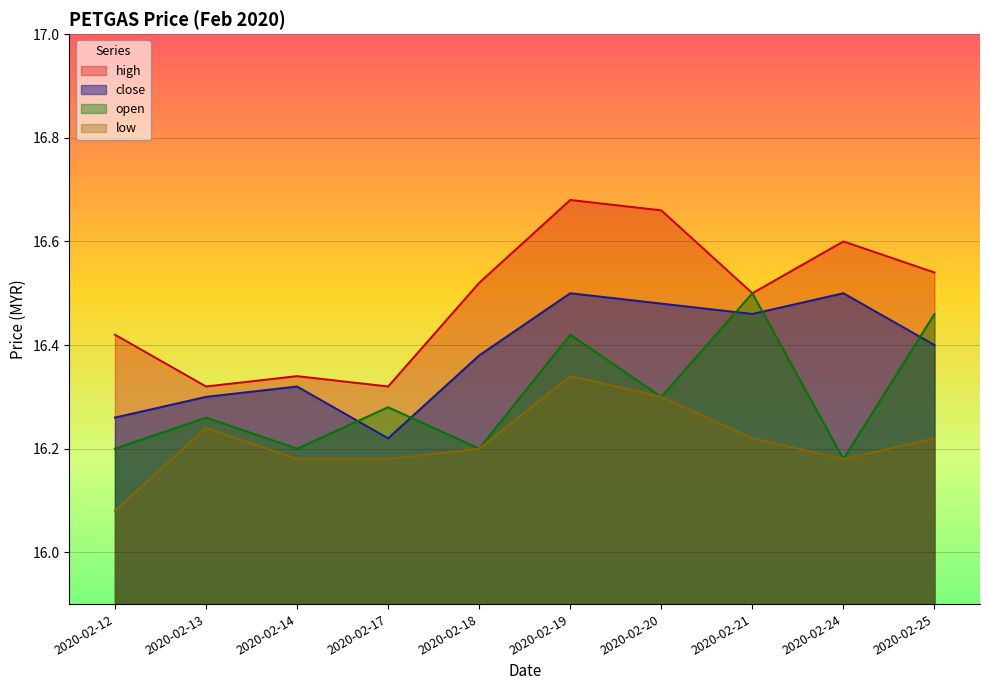

At which category is the sum across all series the highest?

2020-02-19